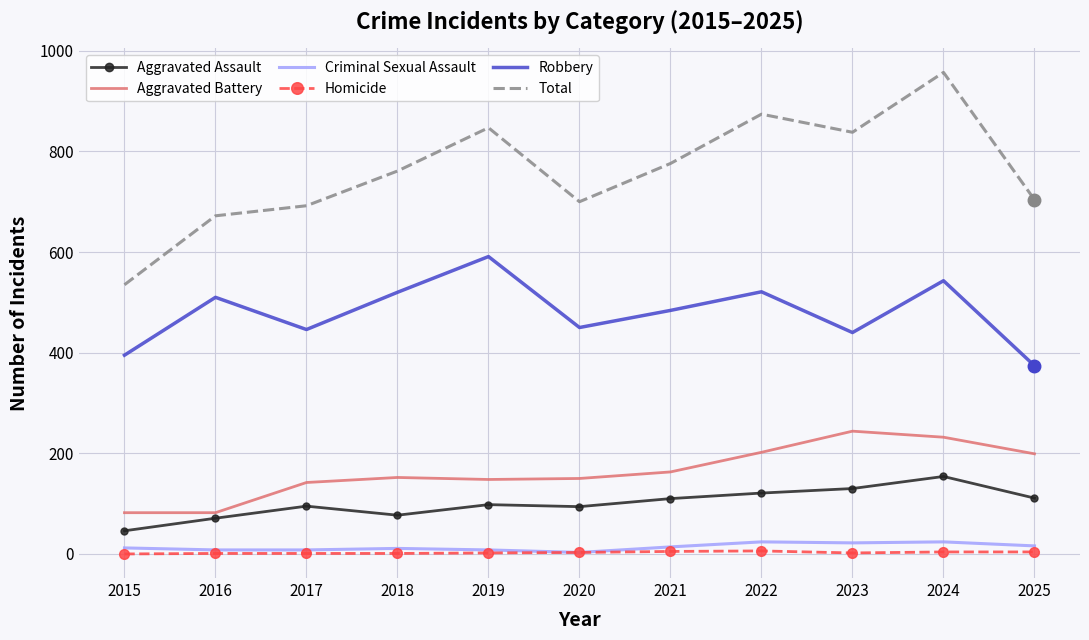

What is the spread (max minus min) of values at 2020?

697